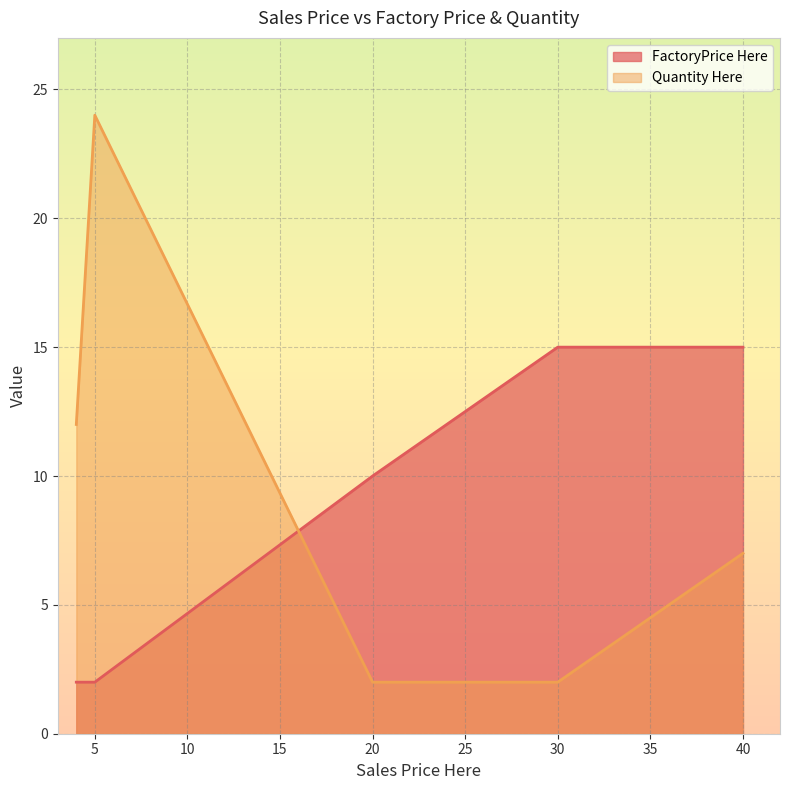

Which series has the largest total across all categories?

Quantity Here